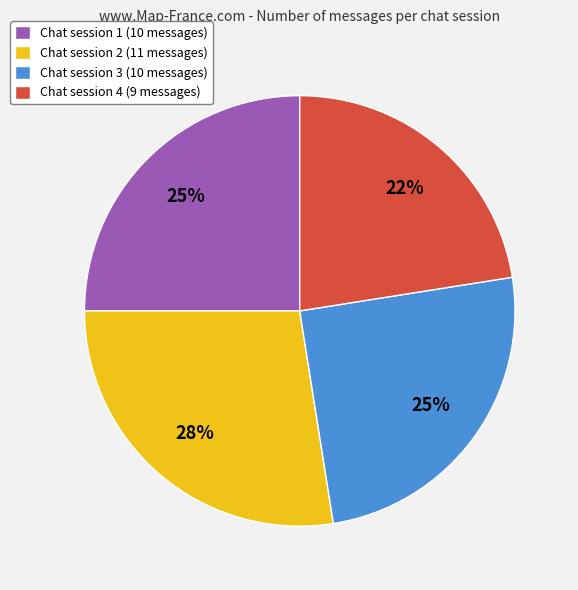

What is the ratio of the value at Chat session 4 (9 messages) to the value at Chat session 2 (11 messages)?

0.8